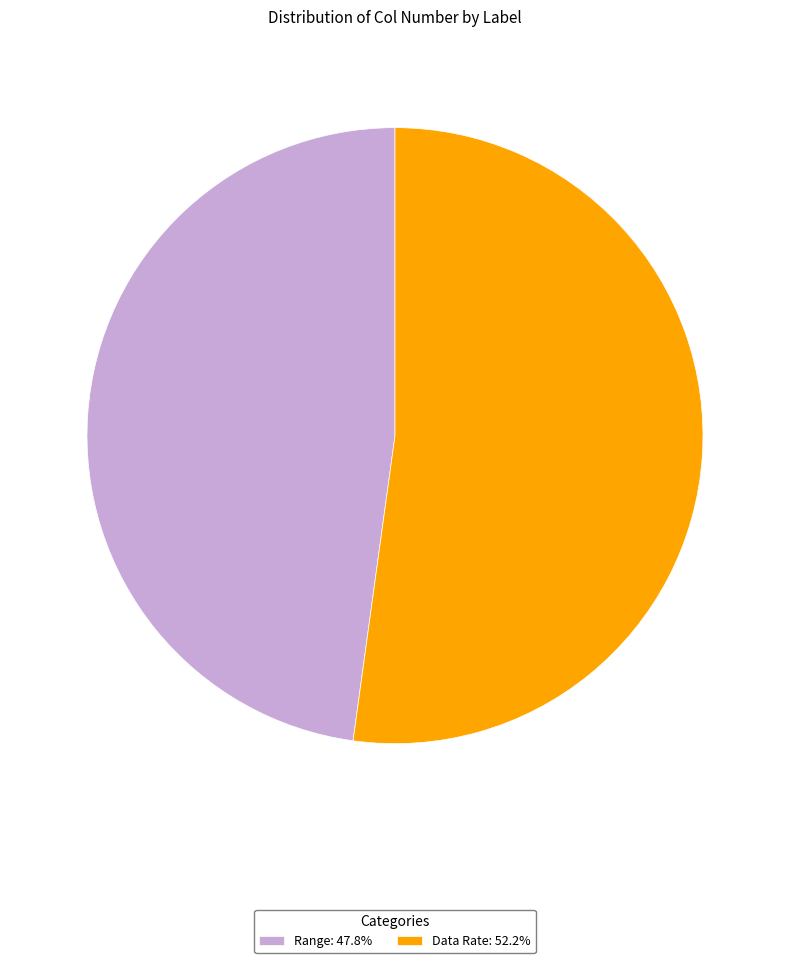

Approximately how many times larger is the value at Data Rate compared to Range?

1.1